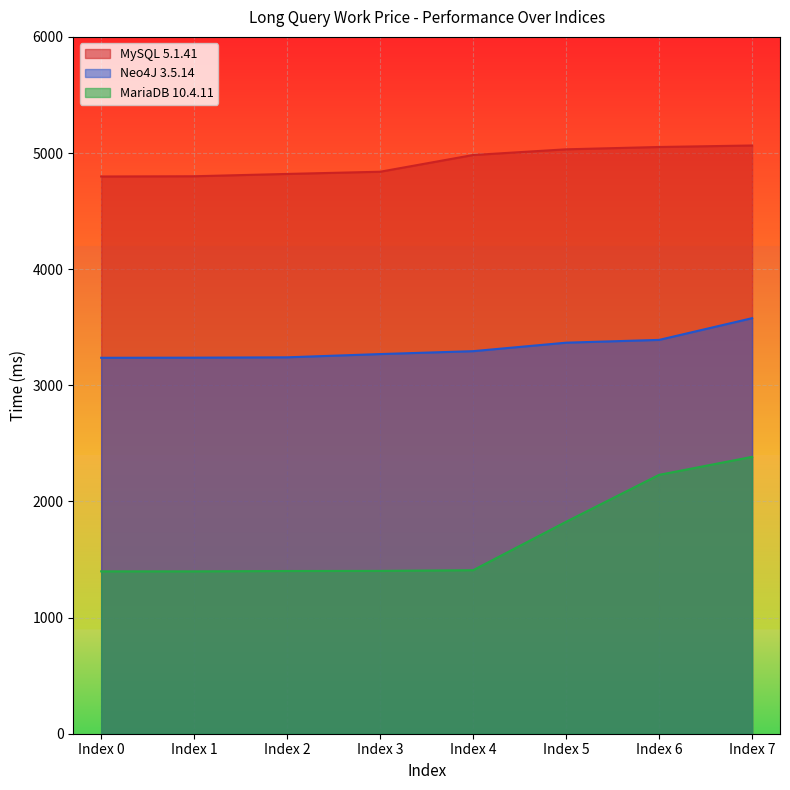

Rank the series by their average value, from highest to lowest.

MySQL 5.1.41, Neo4J 3.5.14, MariaDB 10.4.11